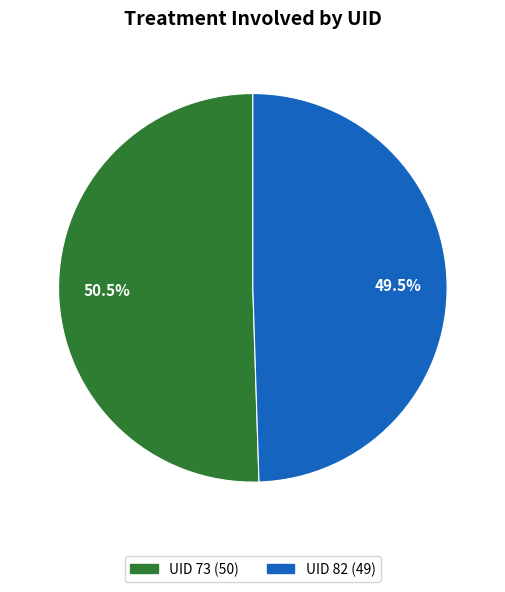

Does any single category account for the majority?

Yes